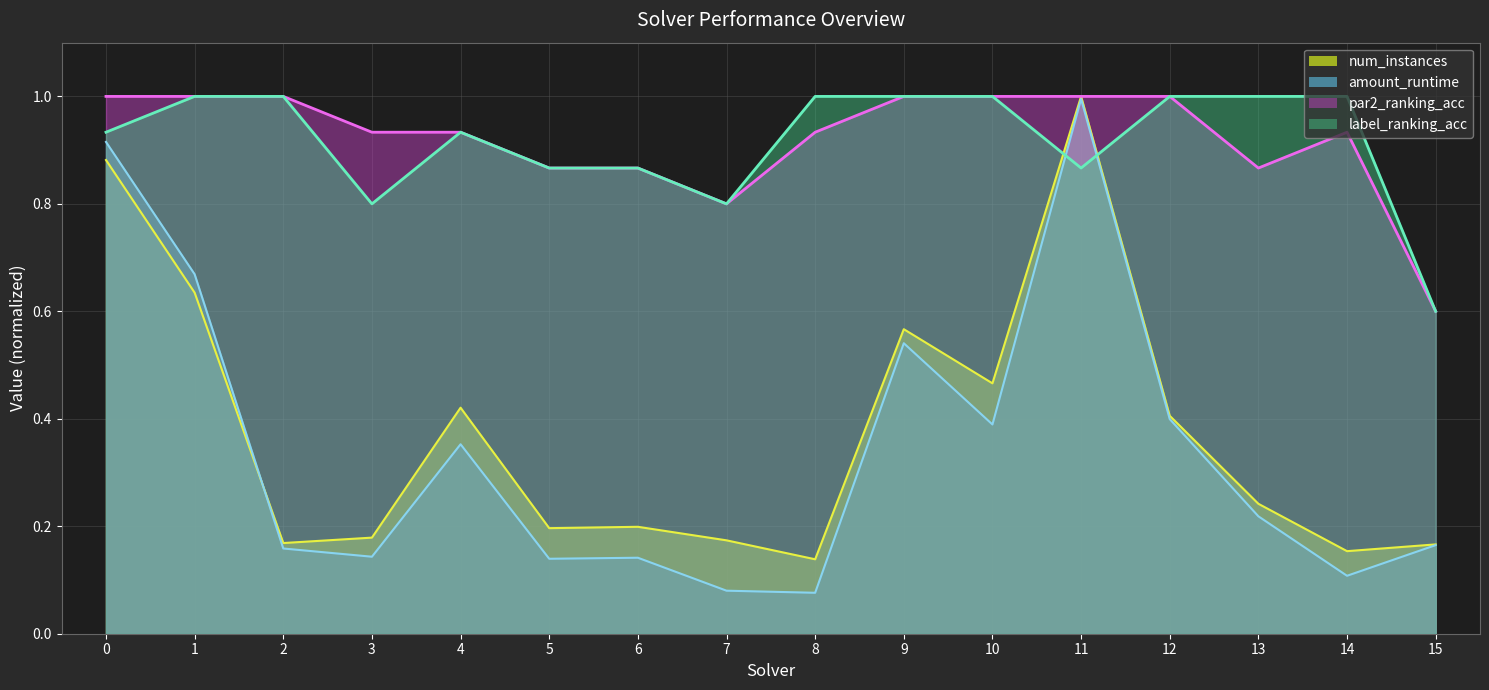

What is the lowest value of the num_instances series?

0.1